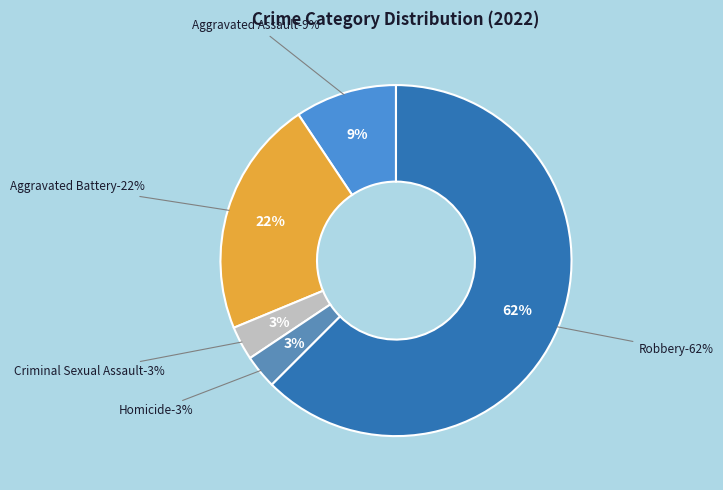

Approximately how many times larger is the value at Homicide compared to Robbery?

0.1